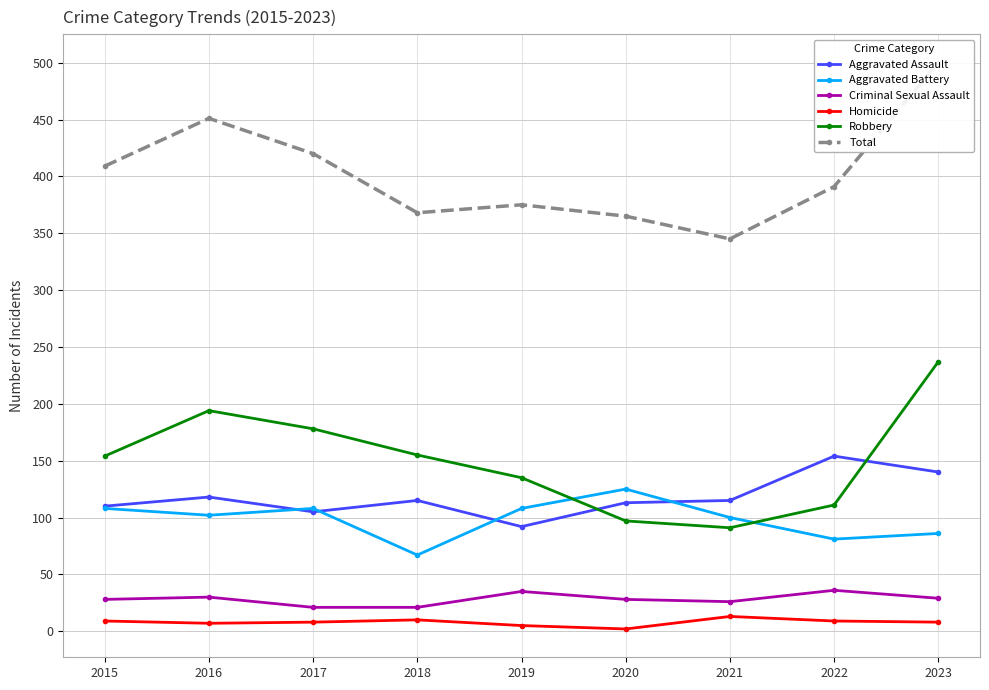

Reading left to right, list all the values displayed in this chart.

Aggravated Assault: 110	118	105	115	92	113	115	154	140
Aggravated Battery: 108	102	108	67	108	125	100	81	86
Criminal Sexual Assault: 28	30	21	21	35	28	26	36	29
Homicide: 9	7	8	10	5	2	13	9	8
Robbery: 154	194	178	155	135	97	91	111	237
Total: 409	451	420	368	375	365	345	391	500